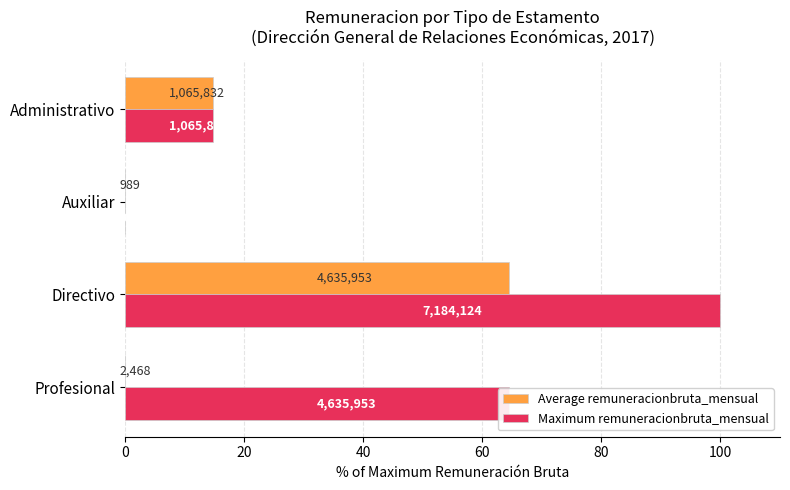

What are all the series names shown in the legend?

Average remuneracionbruta_mensual, Maximum remuneracionbruta_mensual